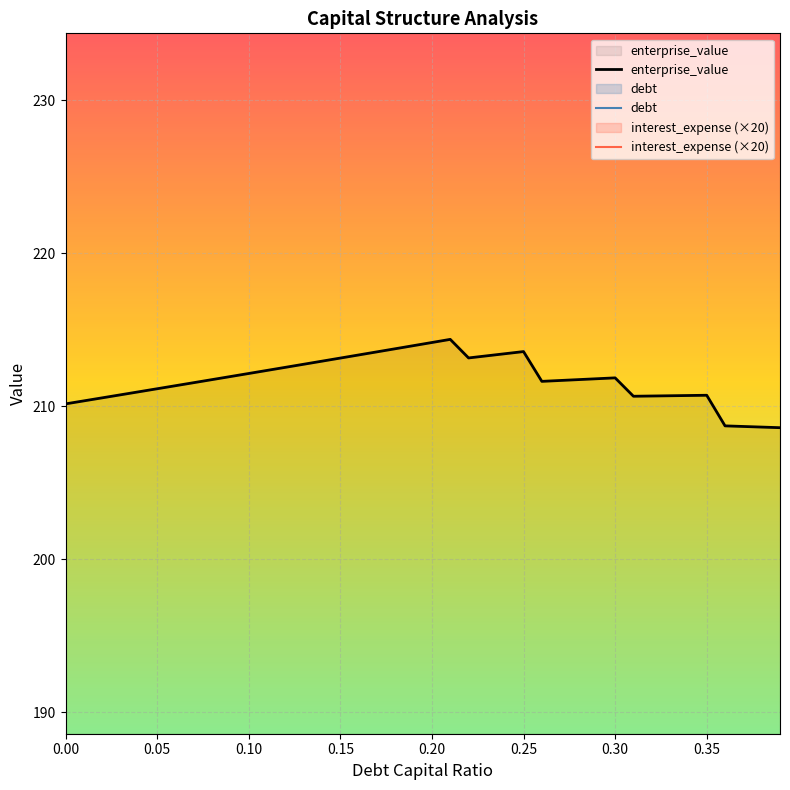

What is the average value of the interest_expense (×20) series?

35.1